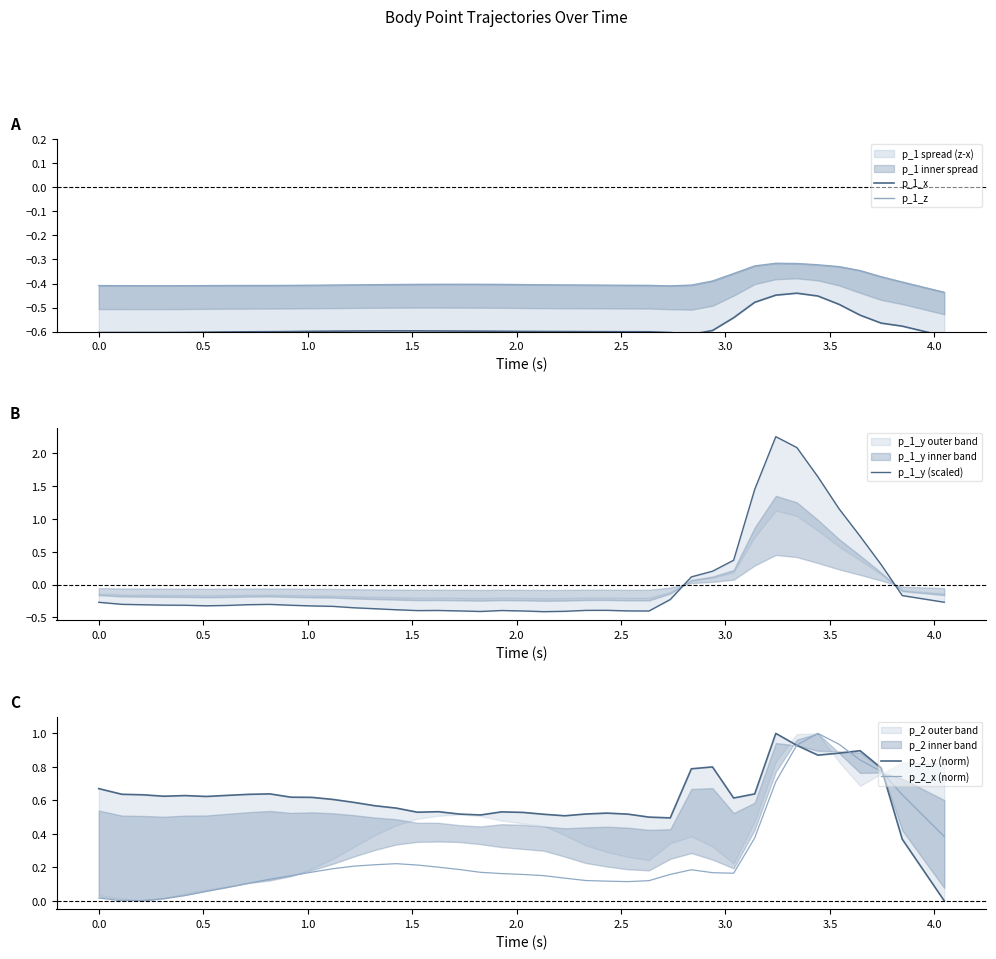

What is the greatest value displayed?

2.3